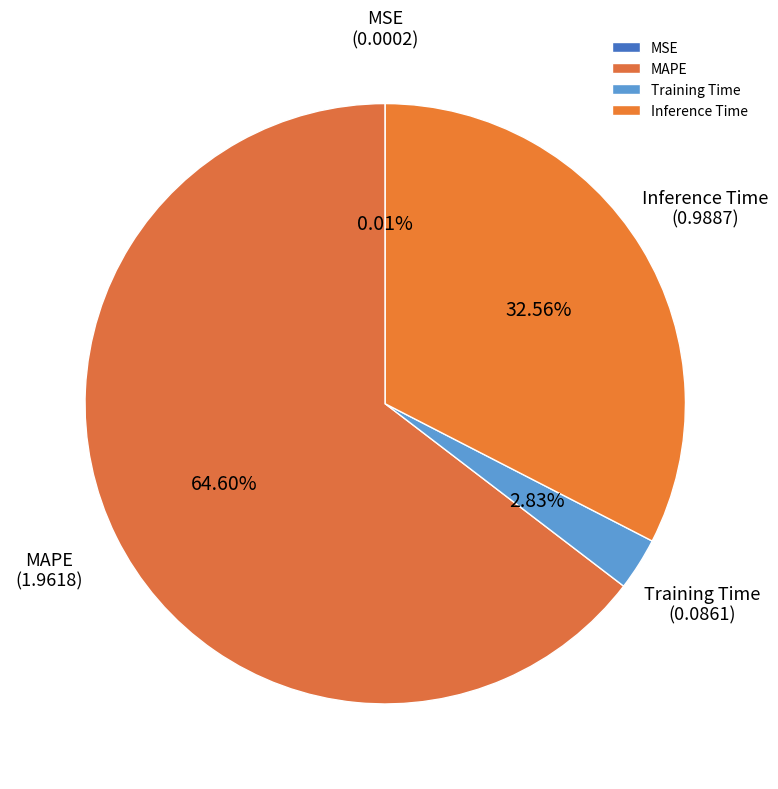

Which has a higher value, MAPE or Training Time?

MAPE